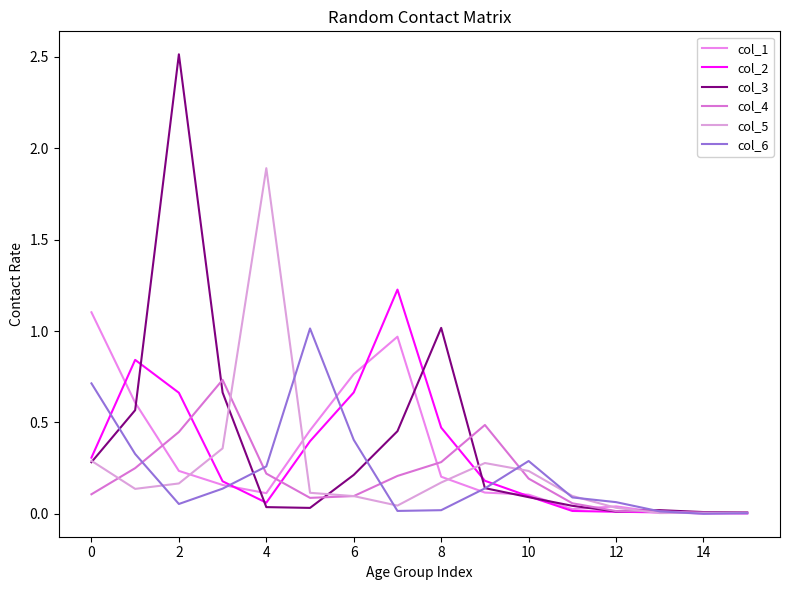

At which category is the sum across all series the highest?

2